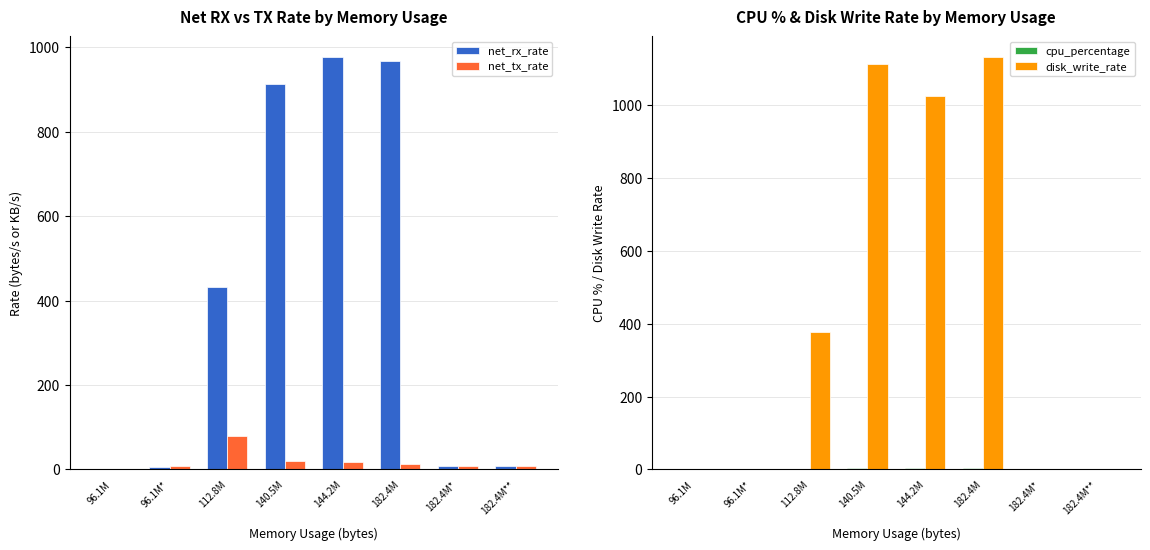

Rank the series at 182.4M** from highest to lowest value.

net_tx_rate, net_rx_rate, cpu_percentage, disk_write_rate